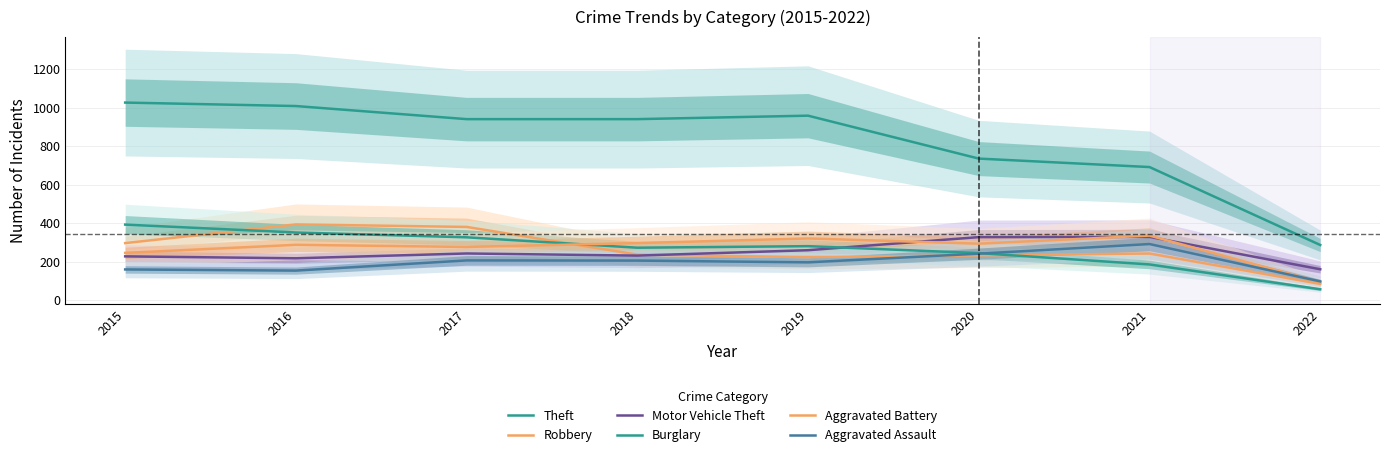

Between 2020 and 2022, which series saw the biggest shift?

Theft